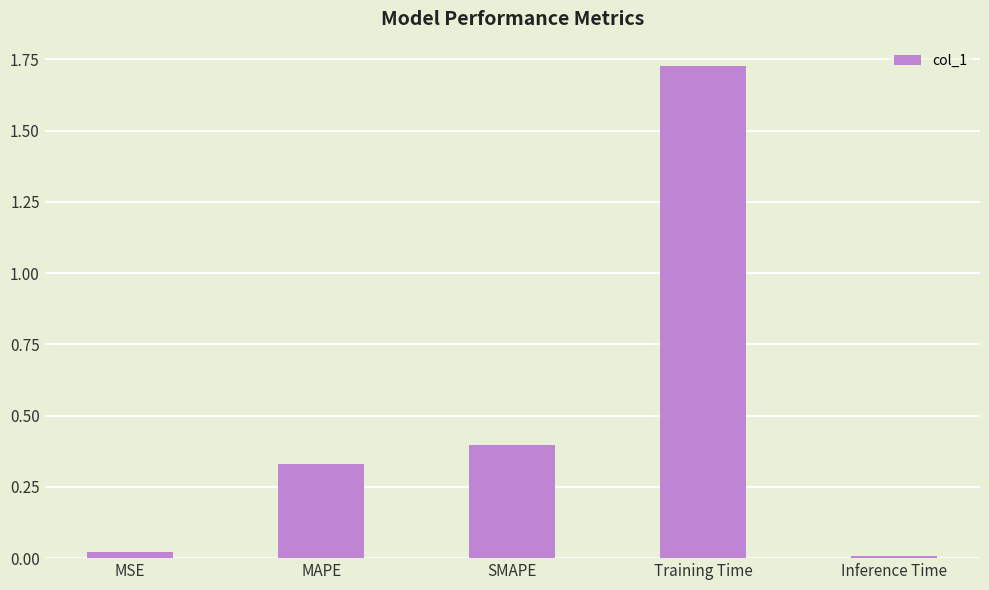

Which label corresponds to the largest value in the chart?

Training Time